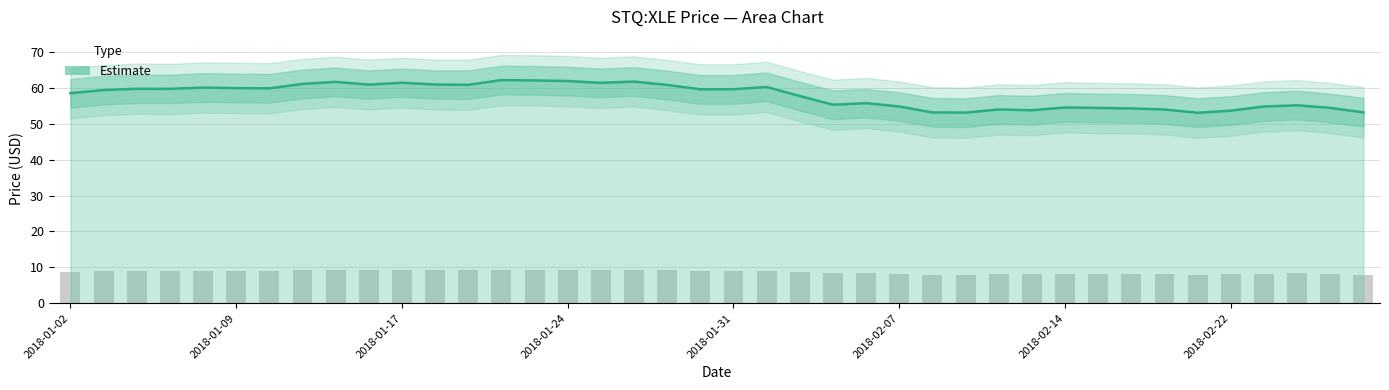

The value at 2018-02-27 is 8.2. True or false?

True